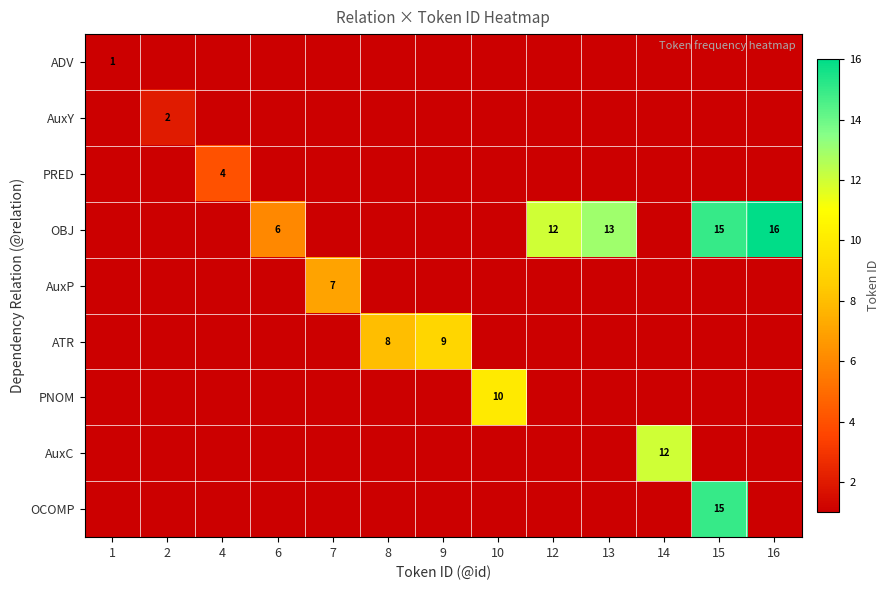

Is it true that AuxY equals 2 at 2?

True